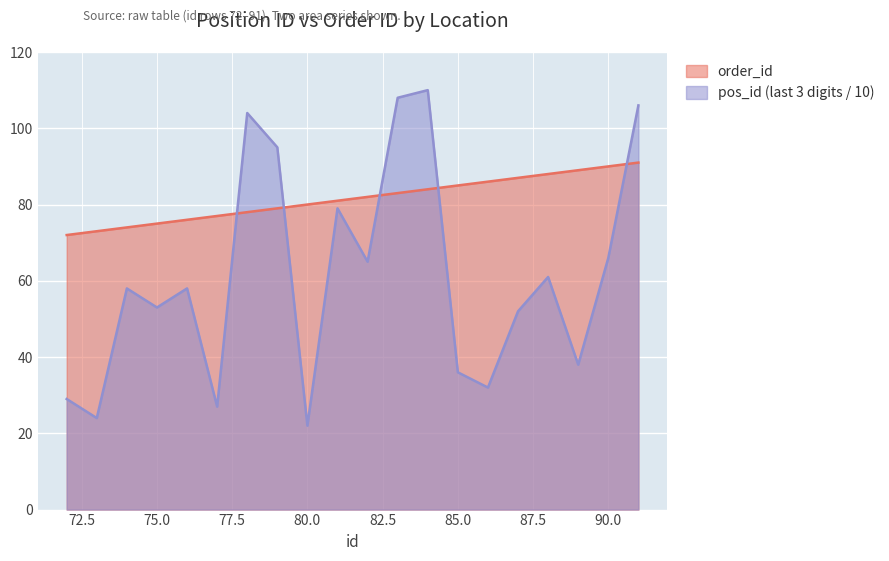

Is it true that pos_id_scaled equals 19 at 86?

False